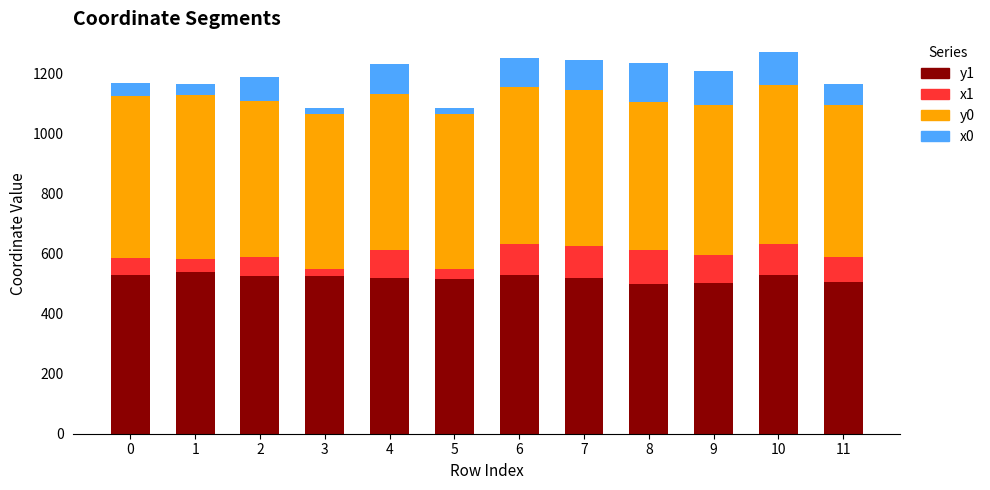

What is the minimum value for y1?

498.4